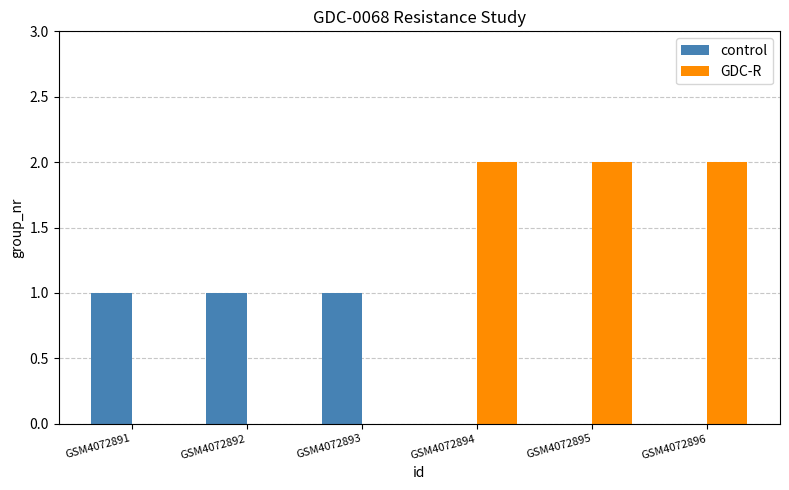

Is the value of control at GSM4072893 greater than the value of GDC-R at GSM4072895?

No